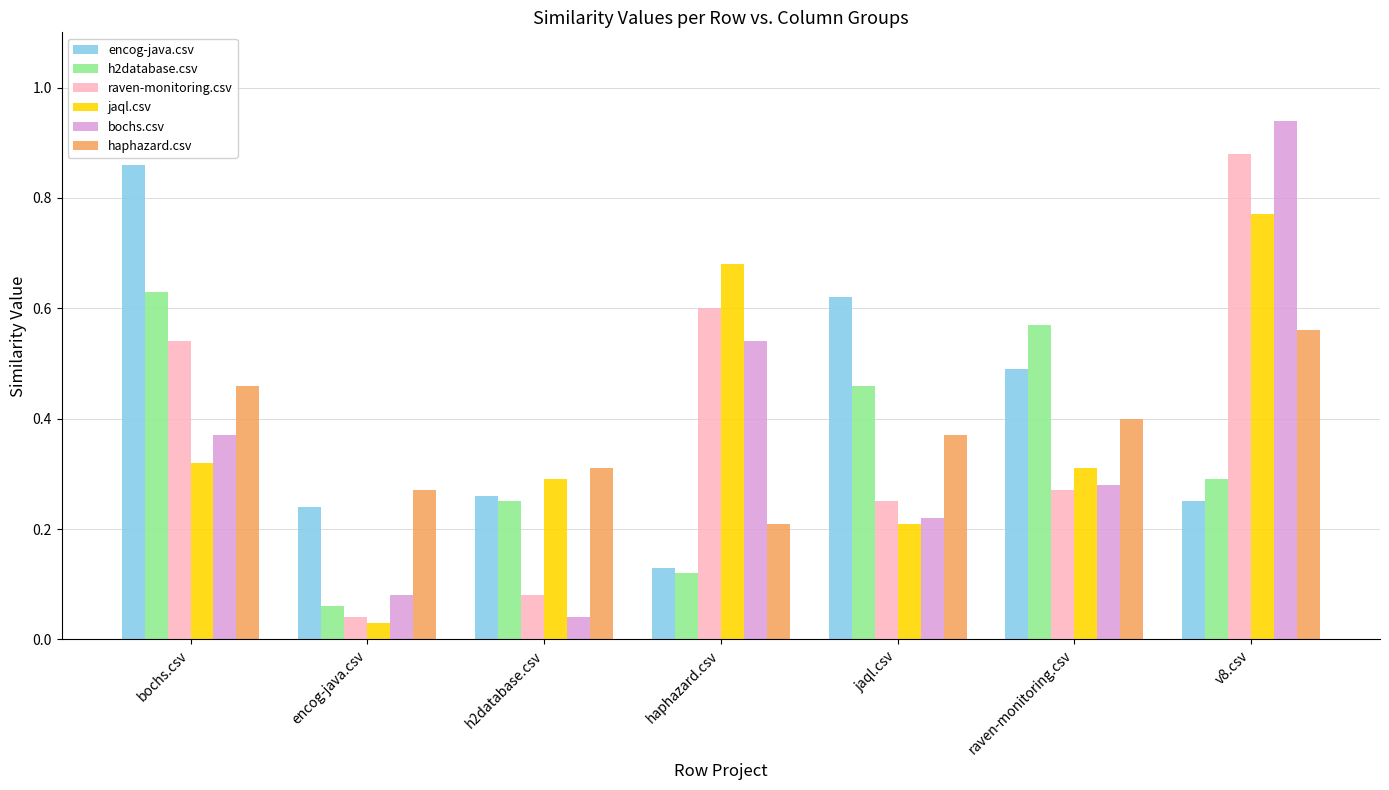

At which category is the sum across all series the highest?

v8.csv